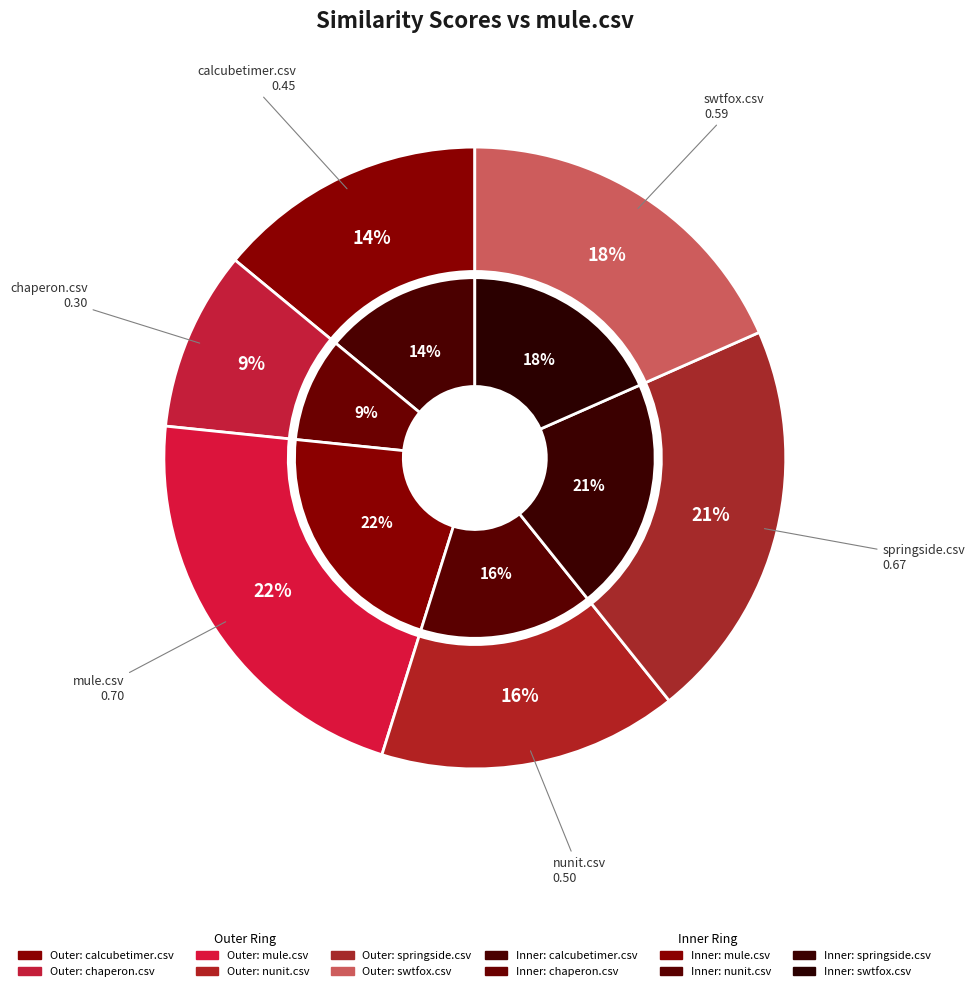

To the nearest percent, what percentage of the pie is calcubetimer.csv?

14%